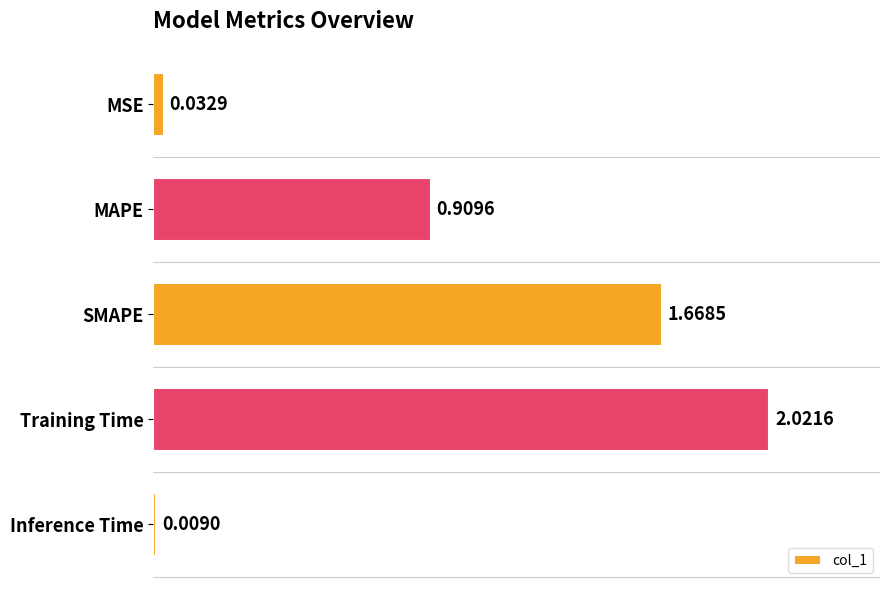

What is the difference between the values at SMAPE and Training Time?

0.4